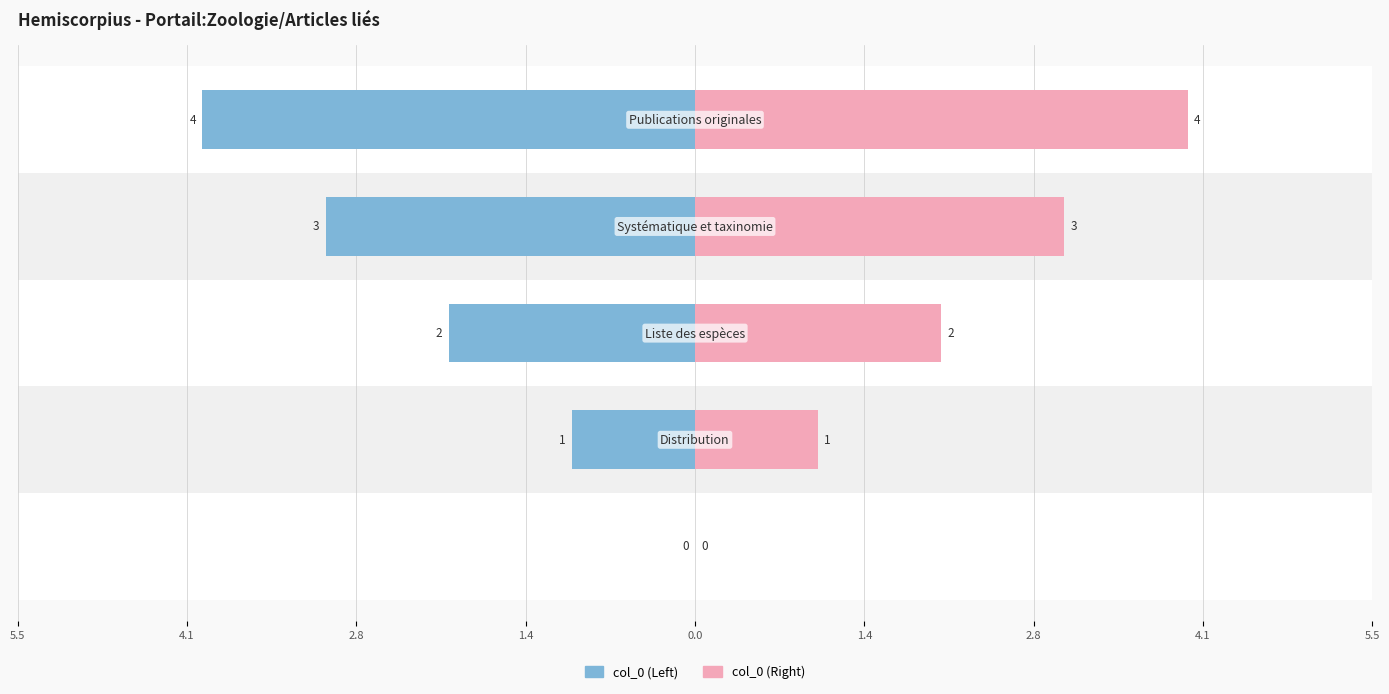

How many negative values does the col_0 (Left) series have?

4